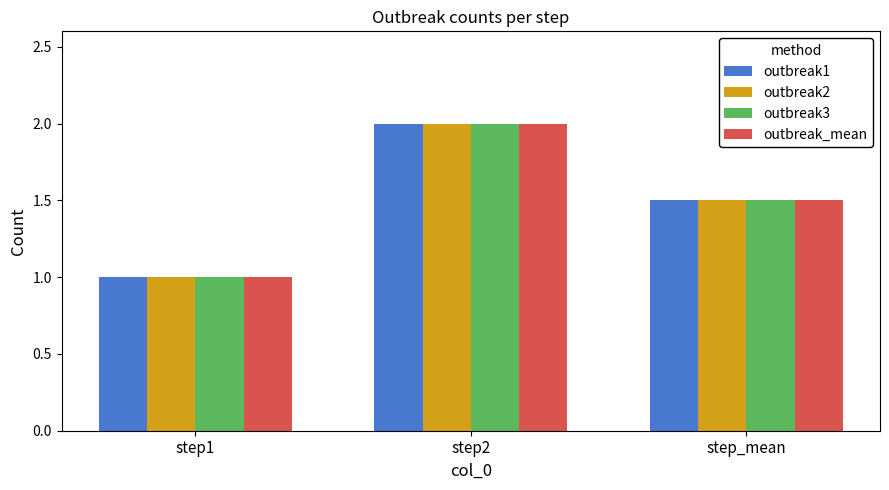

Count the outbreak1 values in the range 1 to 2.

3